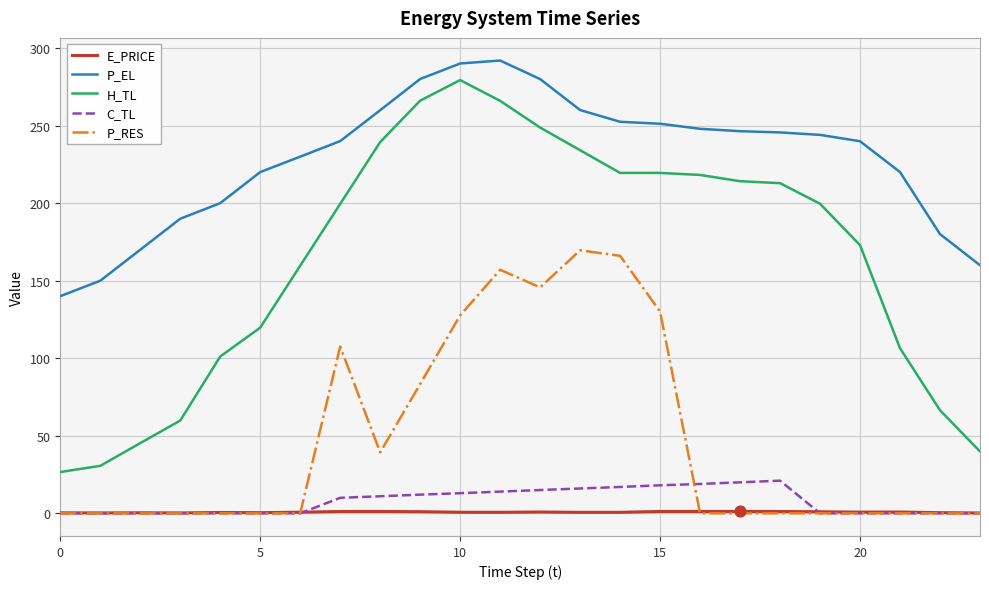

Which series has the largest range (max minus min)?

H_TL